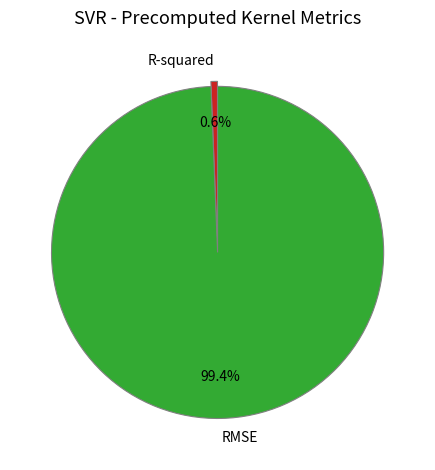

To the nearest percent, what is the difference between the R-squared and RMSE slice percentages?

99%